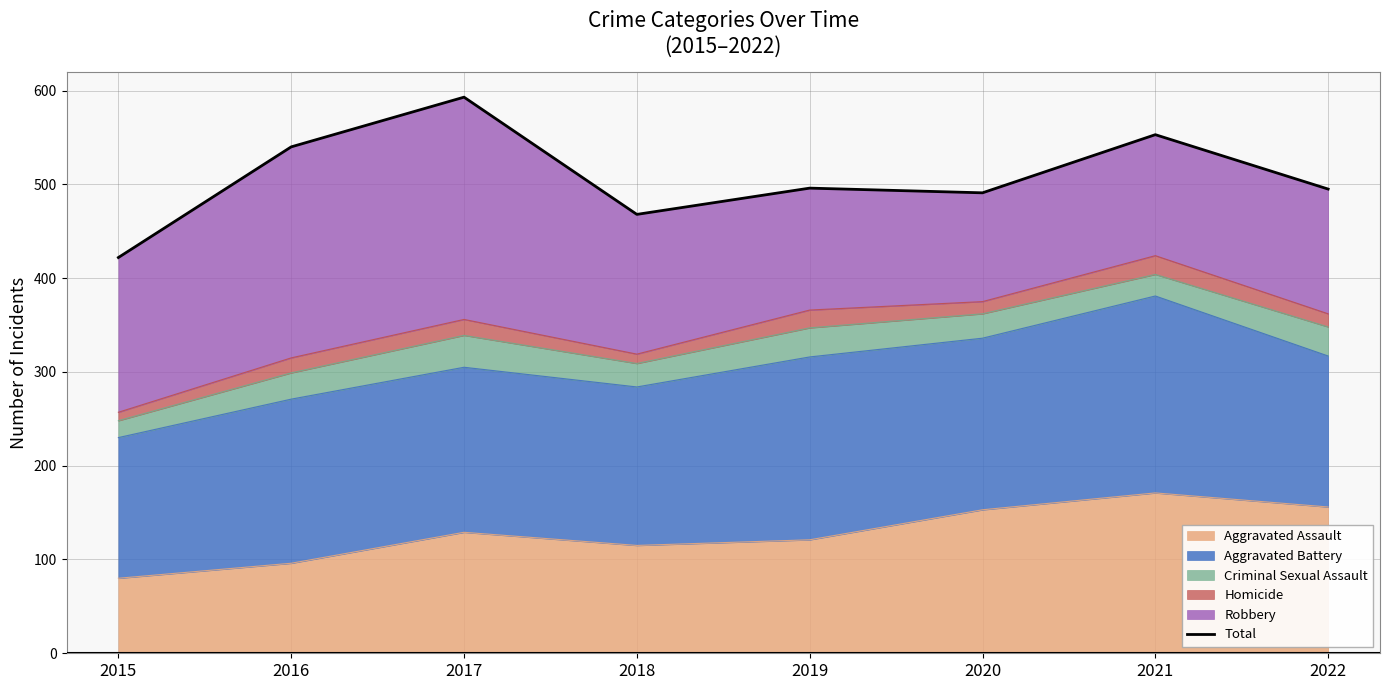

What is the value of the 4th point from the left?

468